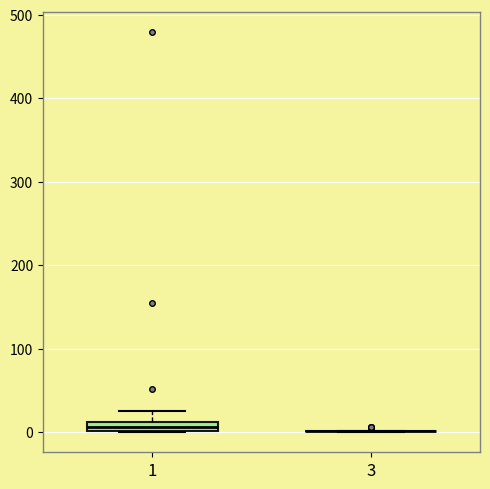

Where does the upper whisker of the box at x = 1 end on the y-axis? The values are not printed on the chart, so give them approximately, as read against the axis.

30